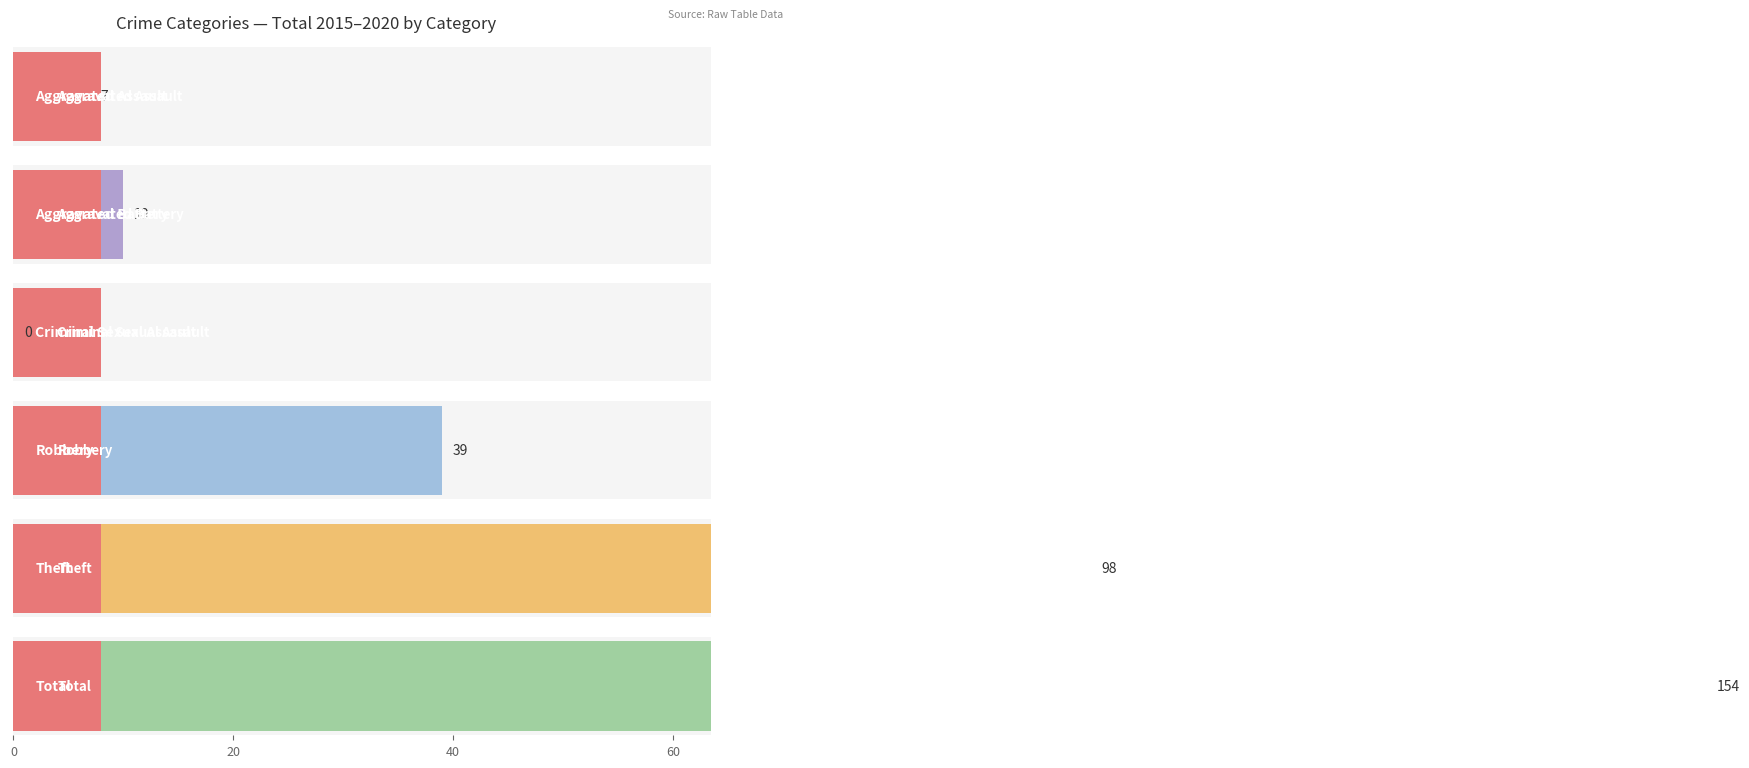

The 2015 series shows -12 at Aggravated Assault. True or false?

False